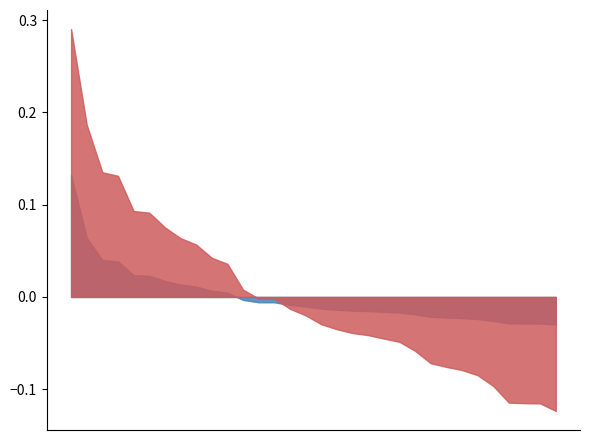

Rank the categories by Ентропія для букви value from lowest to highest.

ф, щ, ц, э, ю, х, ш, ж, й, ч, з, б, ы, г, ь, я, п, у, д, м, к, р, в, л, с, т, и, н, е, а, о,  